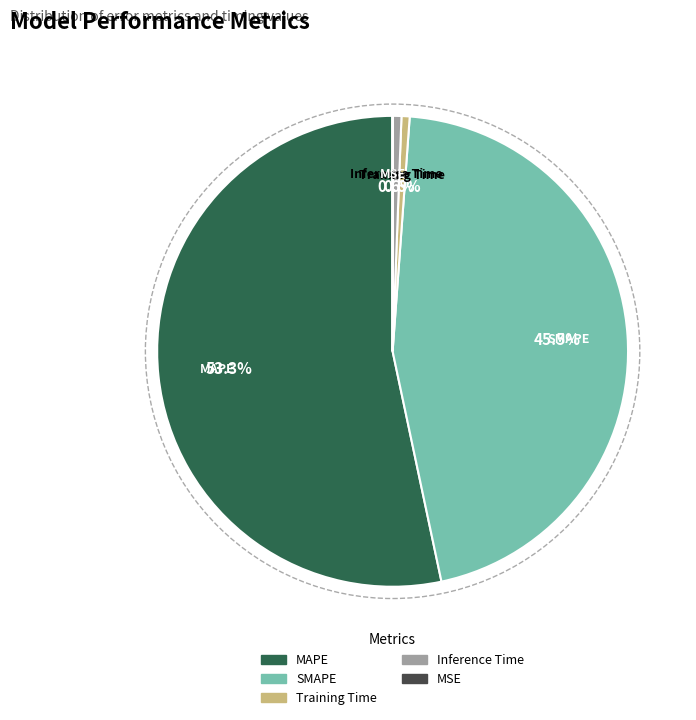

What is the largest slice in the pie chart?

MAPE